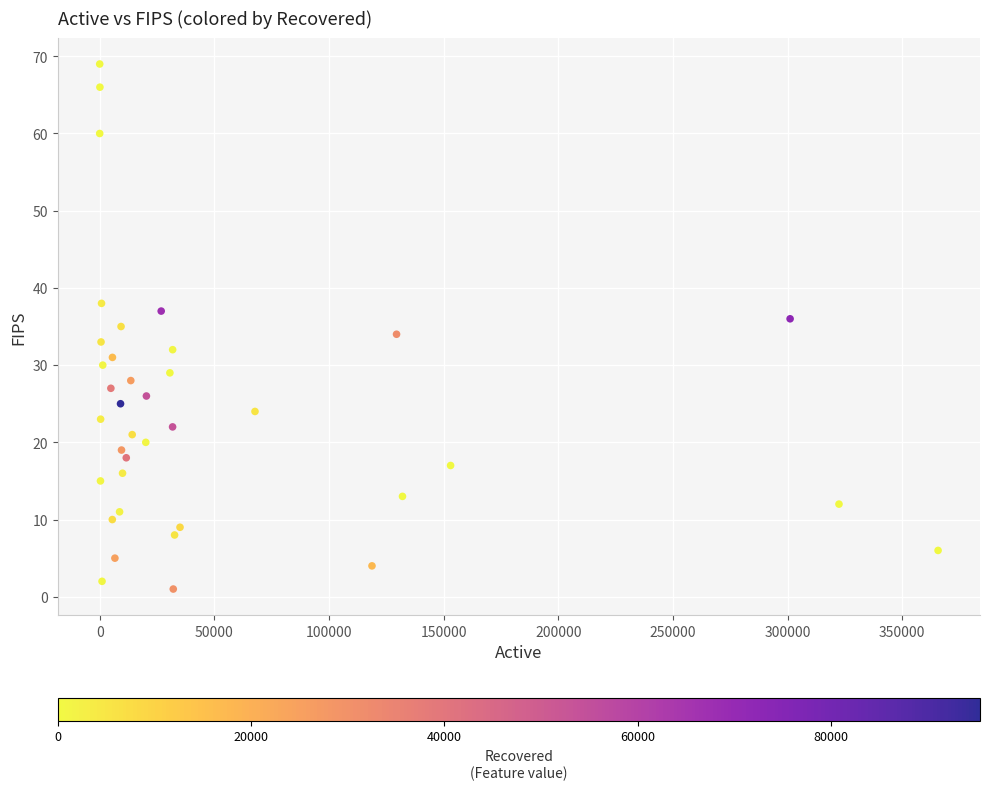

What is the range of X values (max minus min)?

365656